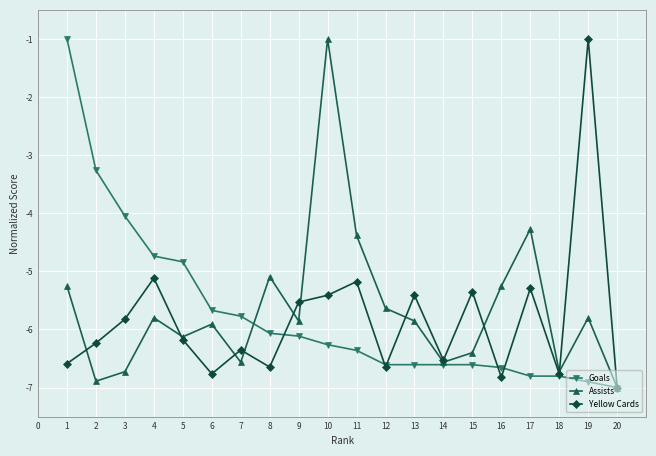

What is the difference between the highest and lowest values at 5?

1.3